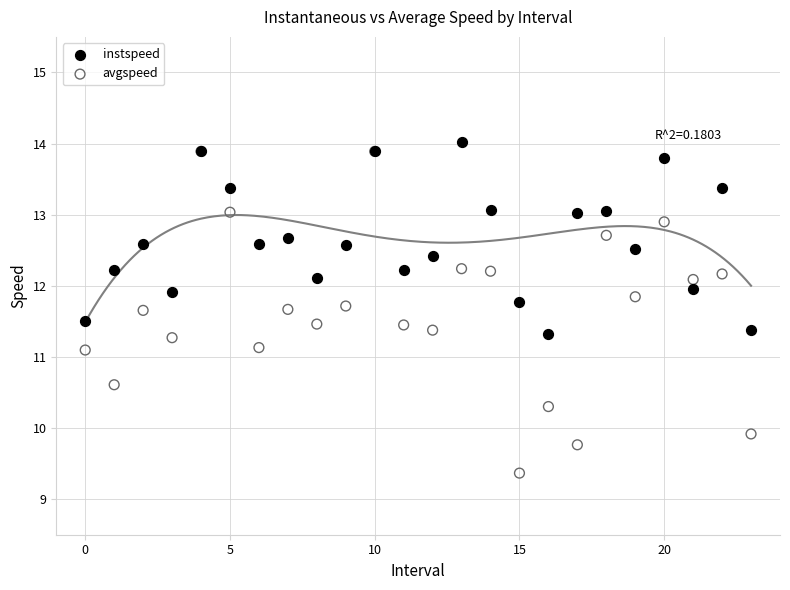

Which series contains the highest Y value?

instspeed